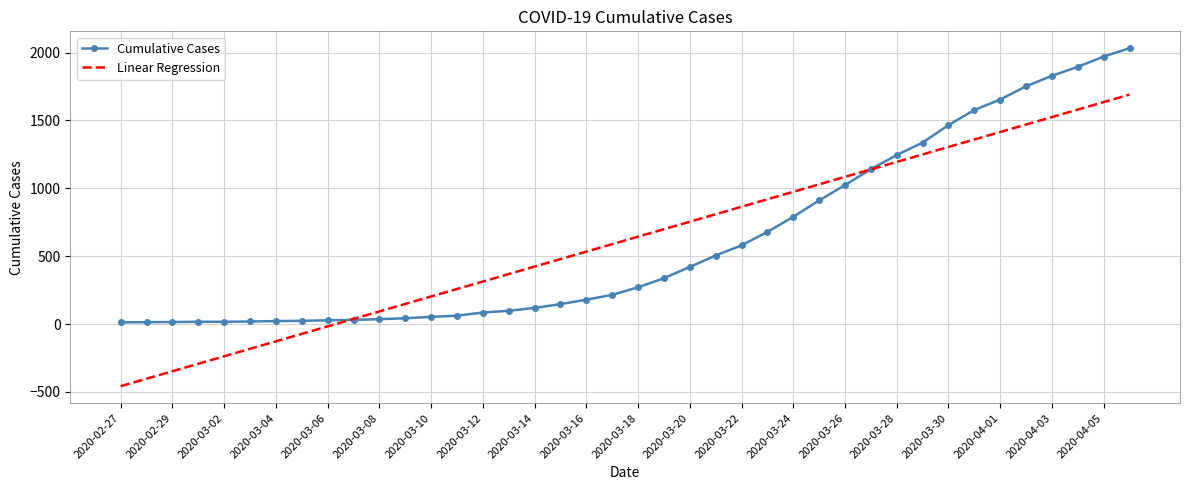

List the series in order of their peak value, highest first.

Cumulative Cases, Linear Regression